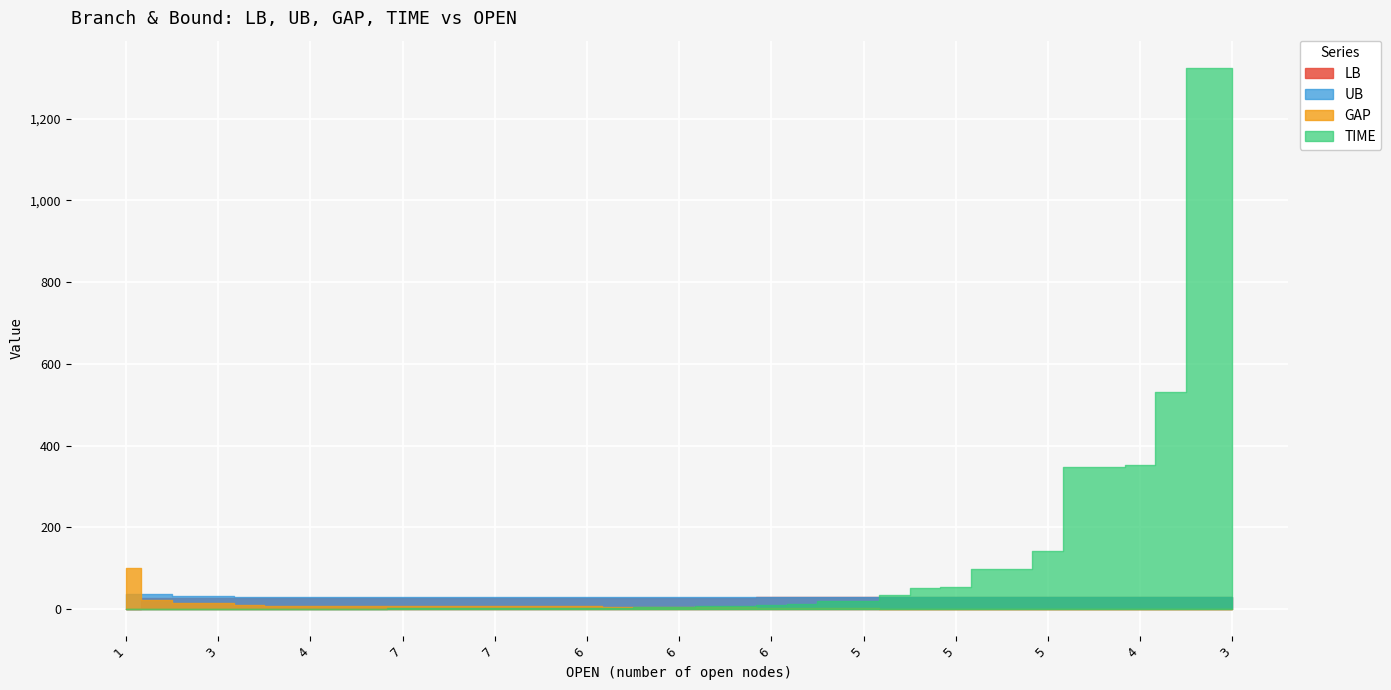

What is the sum of all GAP values?

296.1